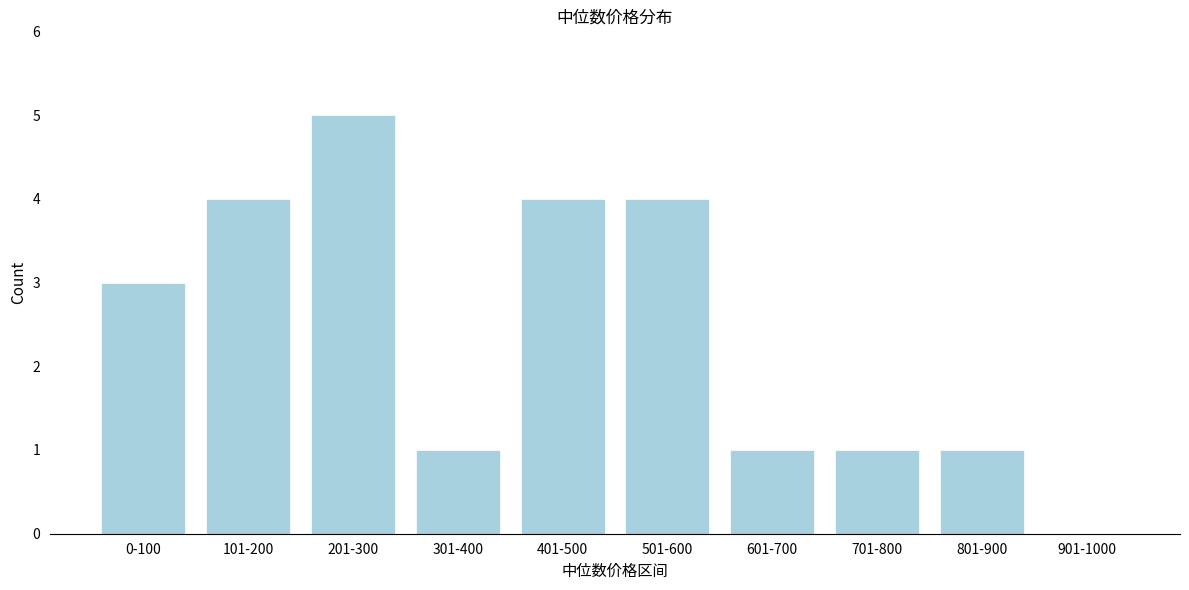

Reading left to right, transcribe all the data shown in this chart.

0-100=3	101-200=4	201-300=5	301-400=1	401-500=4	501-600=4	601-700=1	701-800=1	801-900=1	901-1000=0